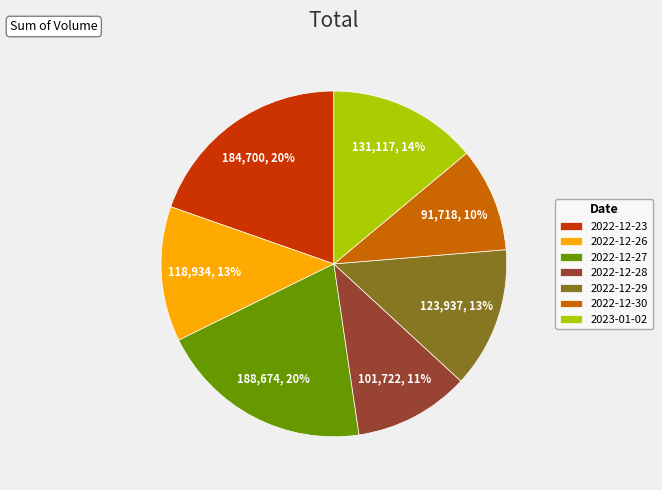

Which category has the smallest portion of the pie?

2022-12-30